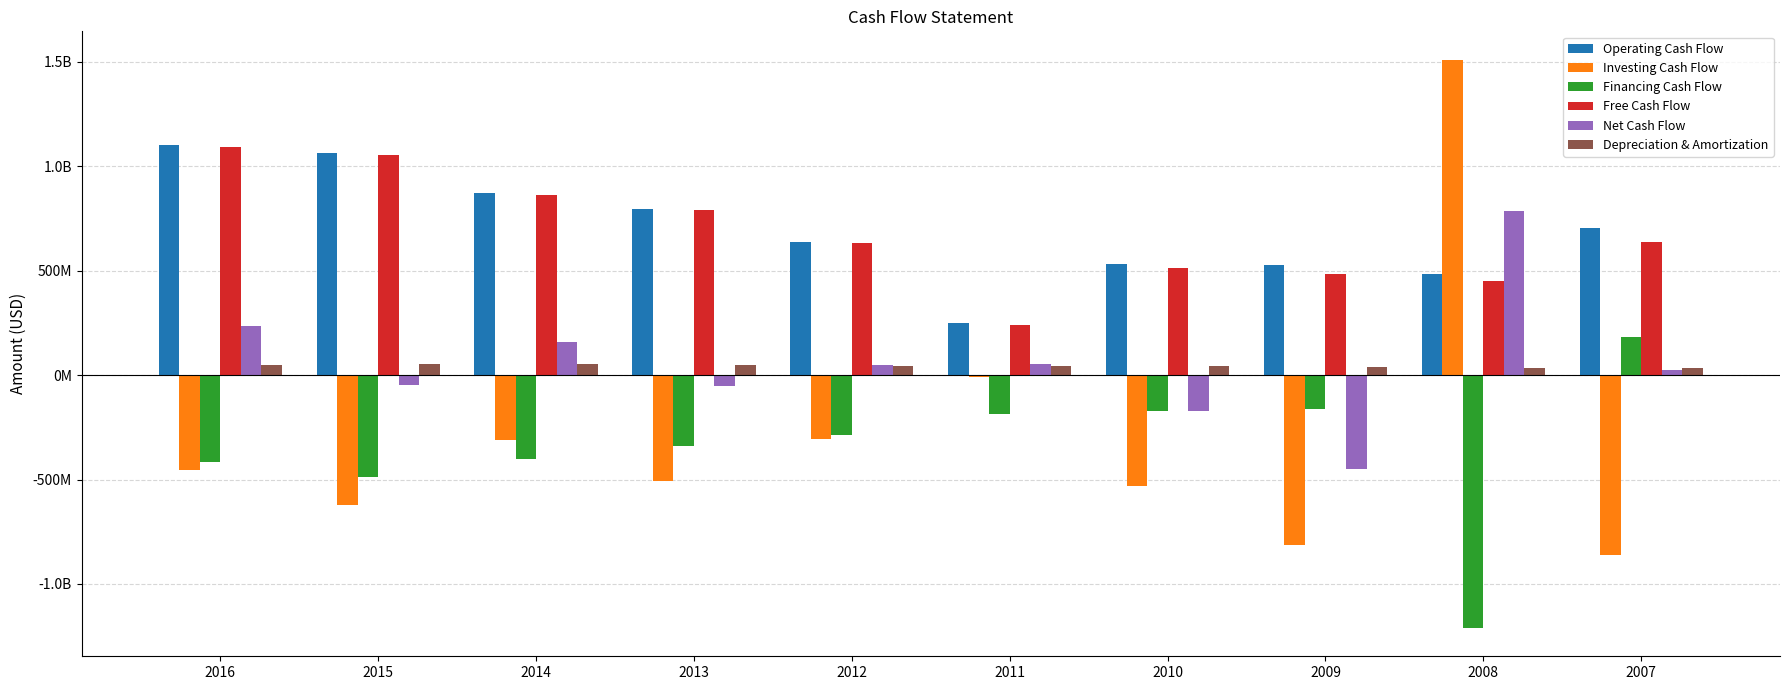

What is the average value of the Free Cash Flow series?

674900000